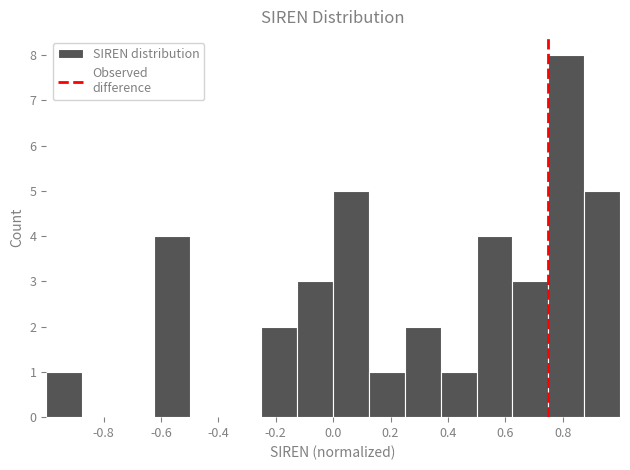

Reading left to right, transcribe this chart: for each bar, give the range it covers on the x-axis and its height. Neither the bar edges nor the heights are printed on the chart, so give them approximately, as read against the axes.

-1.000 to -0.875: 1
-0.875 to -0.750: 0
-0.750 to -0.625: 0
-0.625 to -0.500: 4
-0.500 to -0.375: 0
-0.375 to -0.250: 0
-0.250 to -0.125: 2
-0.125 to 0.000: 3
0.000 to 0.125: 5
0.125 to 0.250: 1
0.250 to 0.375: 2
0.375 to 0.500: 1
0.500 to 0.625: 4
0.625 to 0.750: 3
0.750 to 0.875: 8
0.875 to 1.000: 5